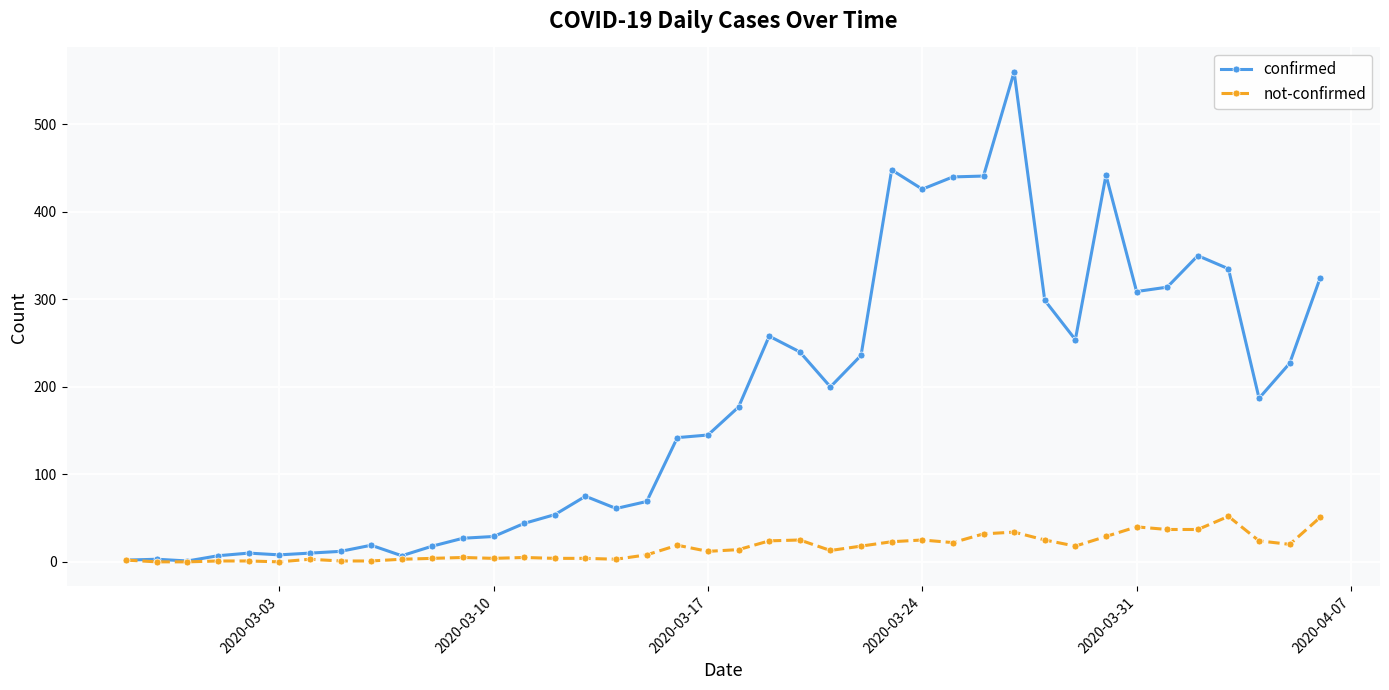

What is the maximum value shown in the chart?

560